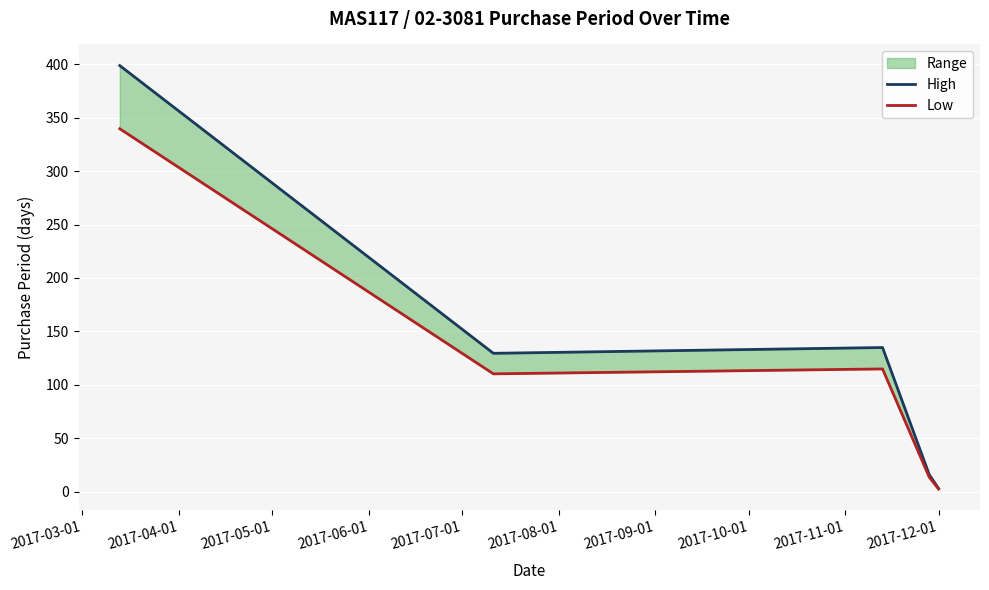

At which label does High first exceed 129?

2017-03-01